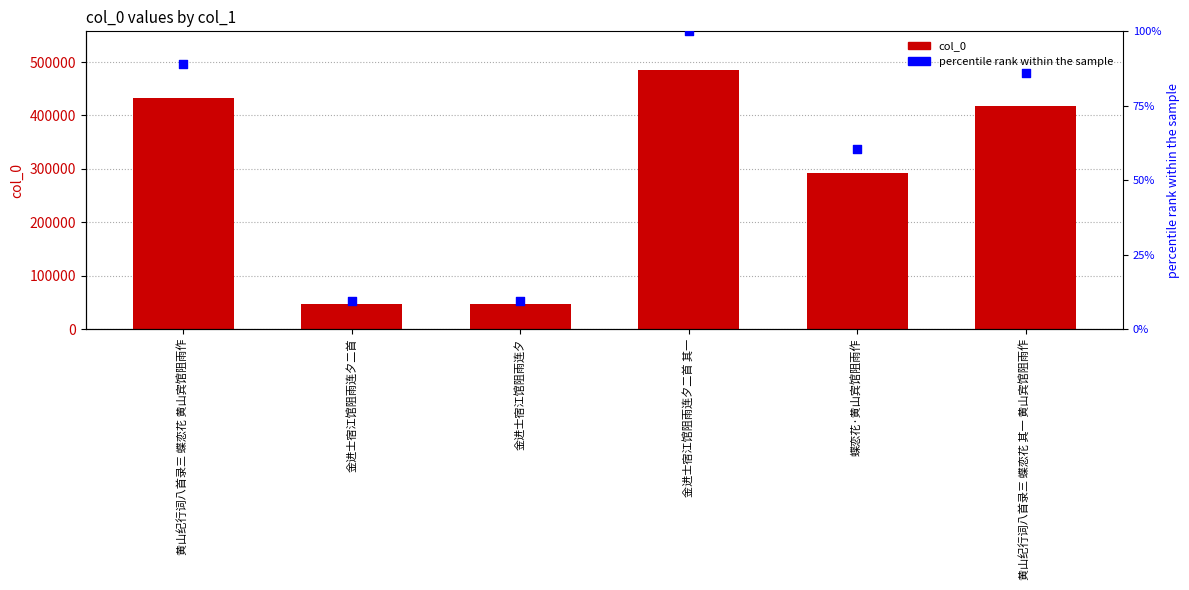

Which series has the widest spread of Y values?

col_0